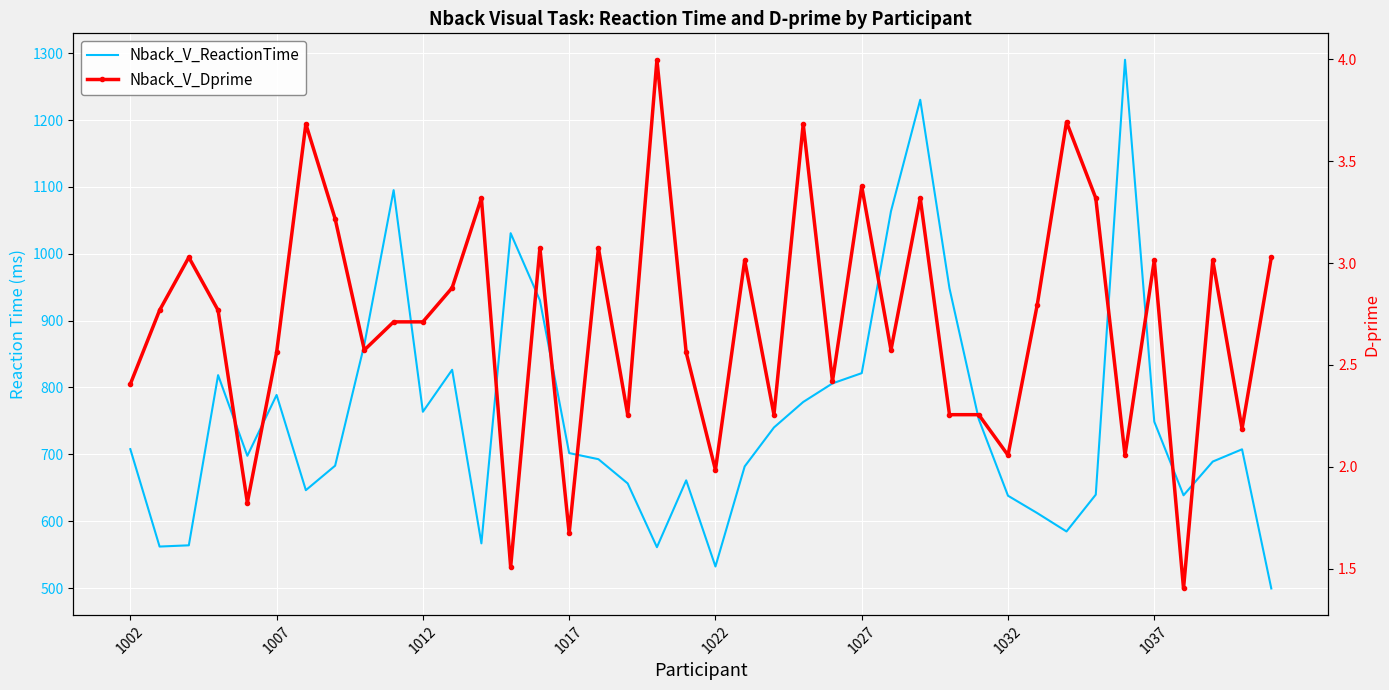

What position from the left is 37?

38